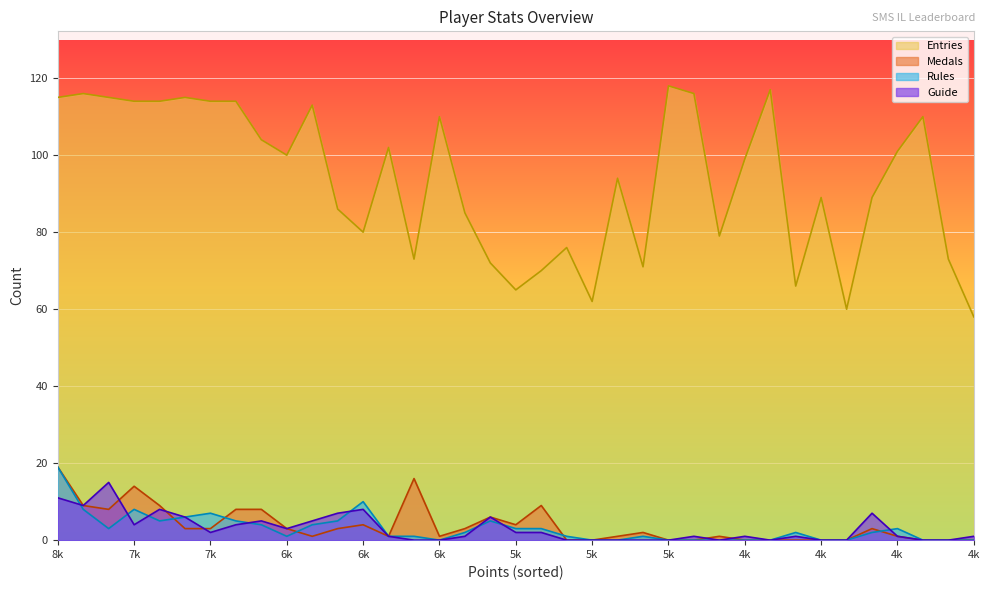

How many lines are shown in the chart?

4